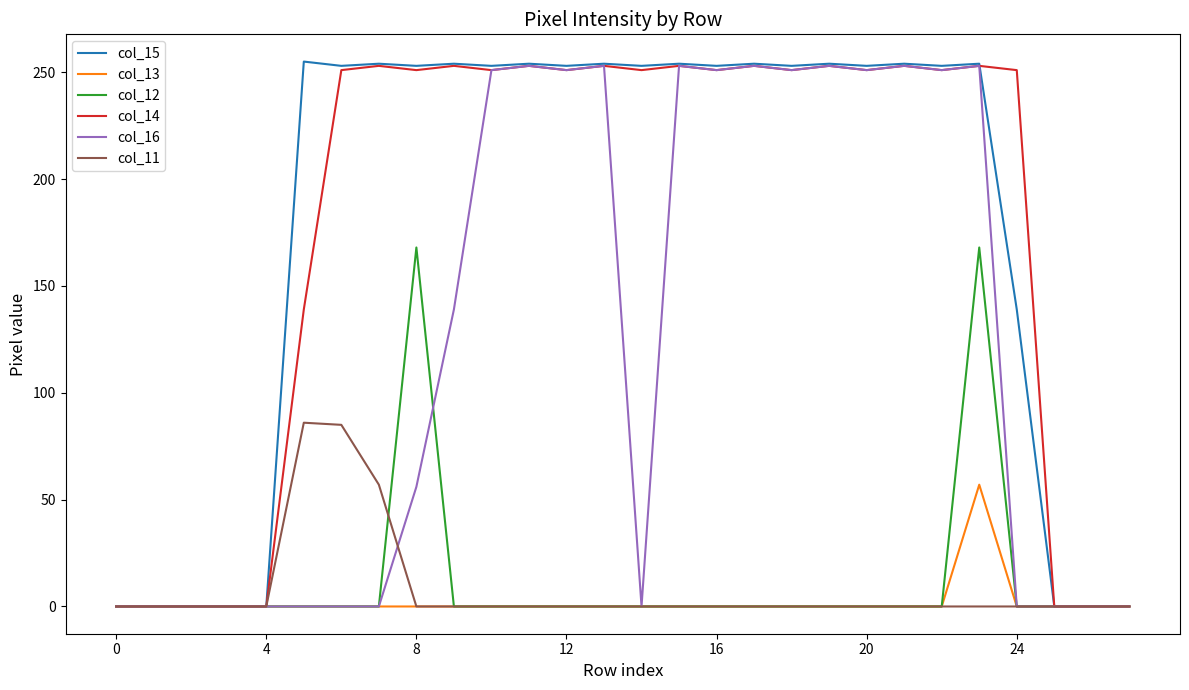

What is the highest value of the col_15 series?

255